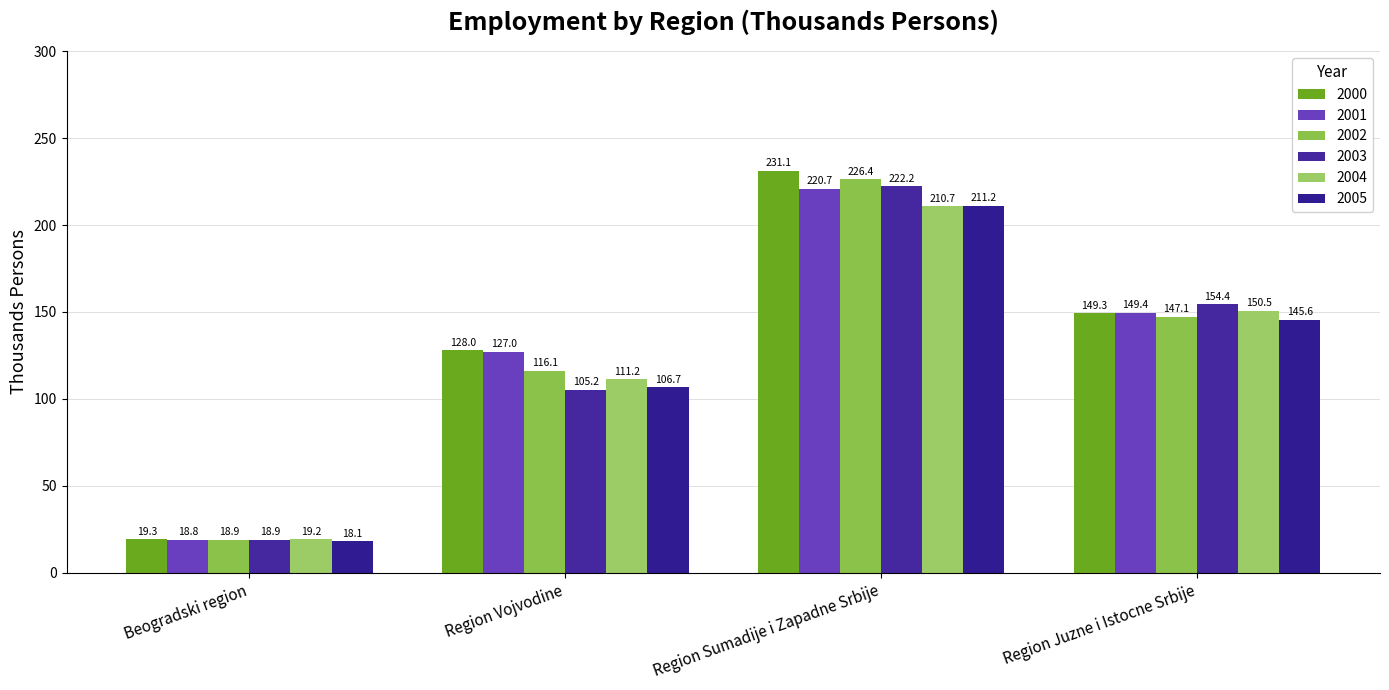

What is the label of the 2nd bar from the right?

Region Sumadije i Zapadne Srbije